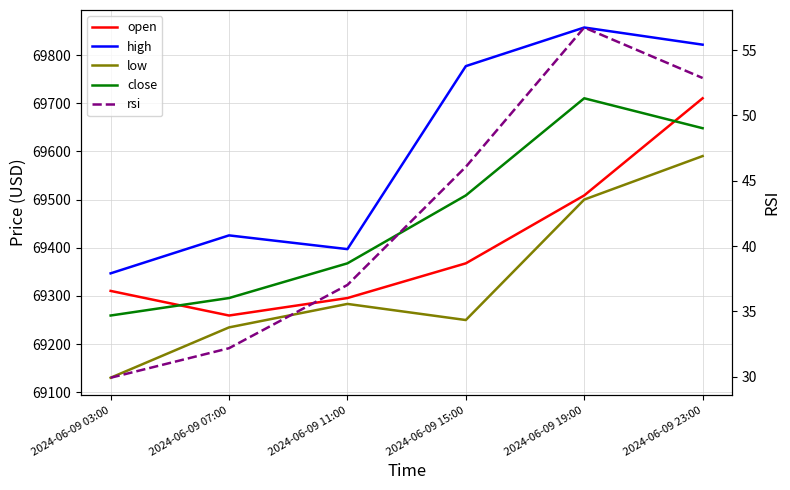

What is the difference between the second highest and minimum values in the high series?

474.6